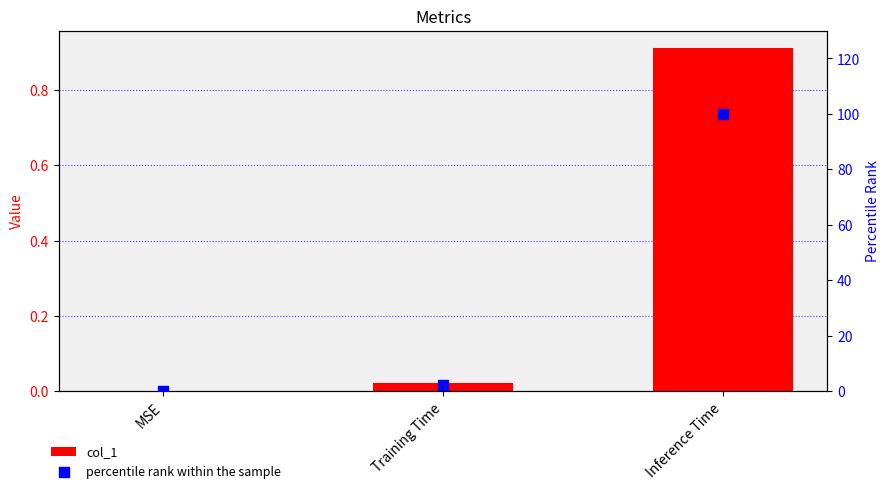

Which series contains the highest Y value?

percentile rank within the sample